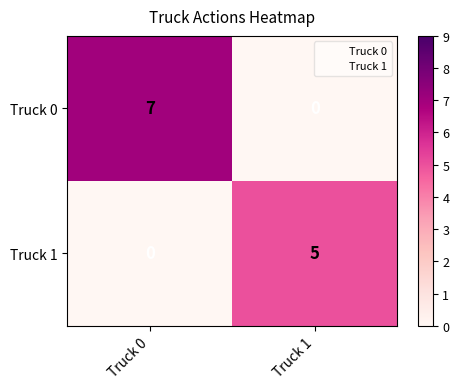

What is the spread (max minus min) of values at Truck 0?

7